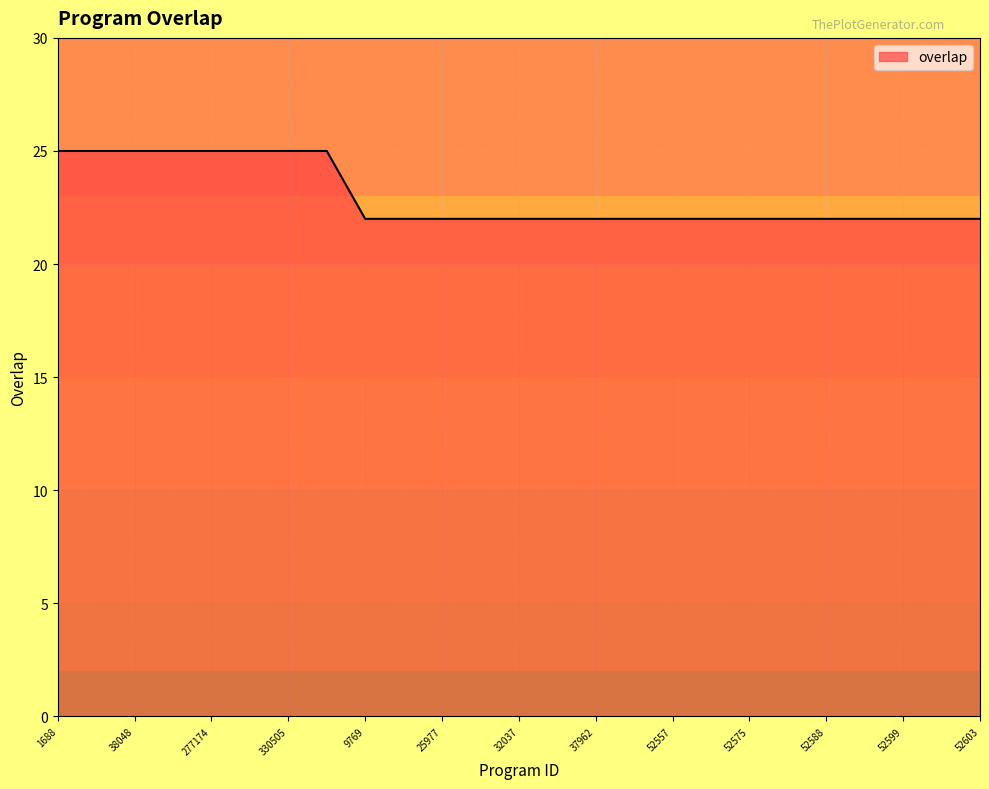

What is the smallest value displayed?

22